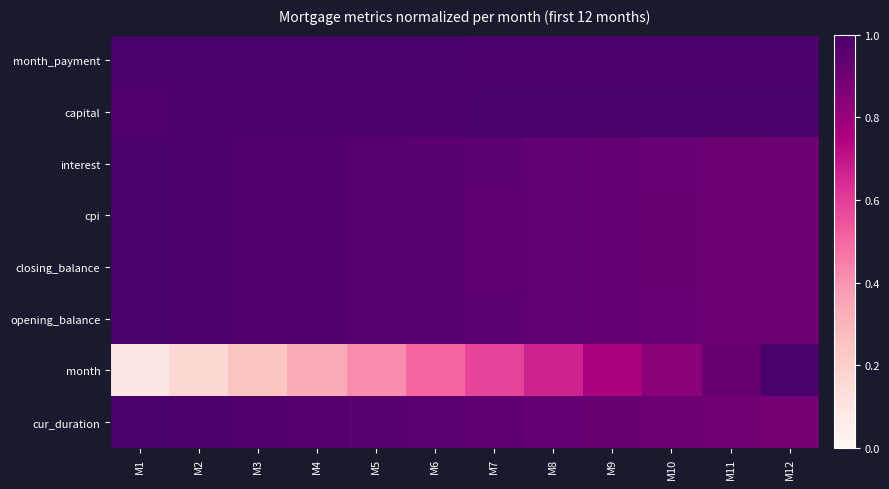

Count the number of data series in this chart.

8